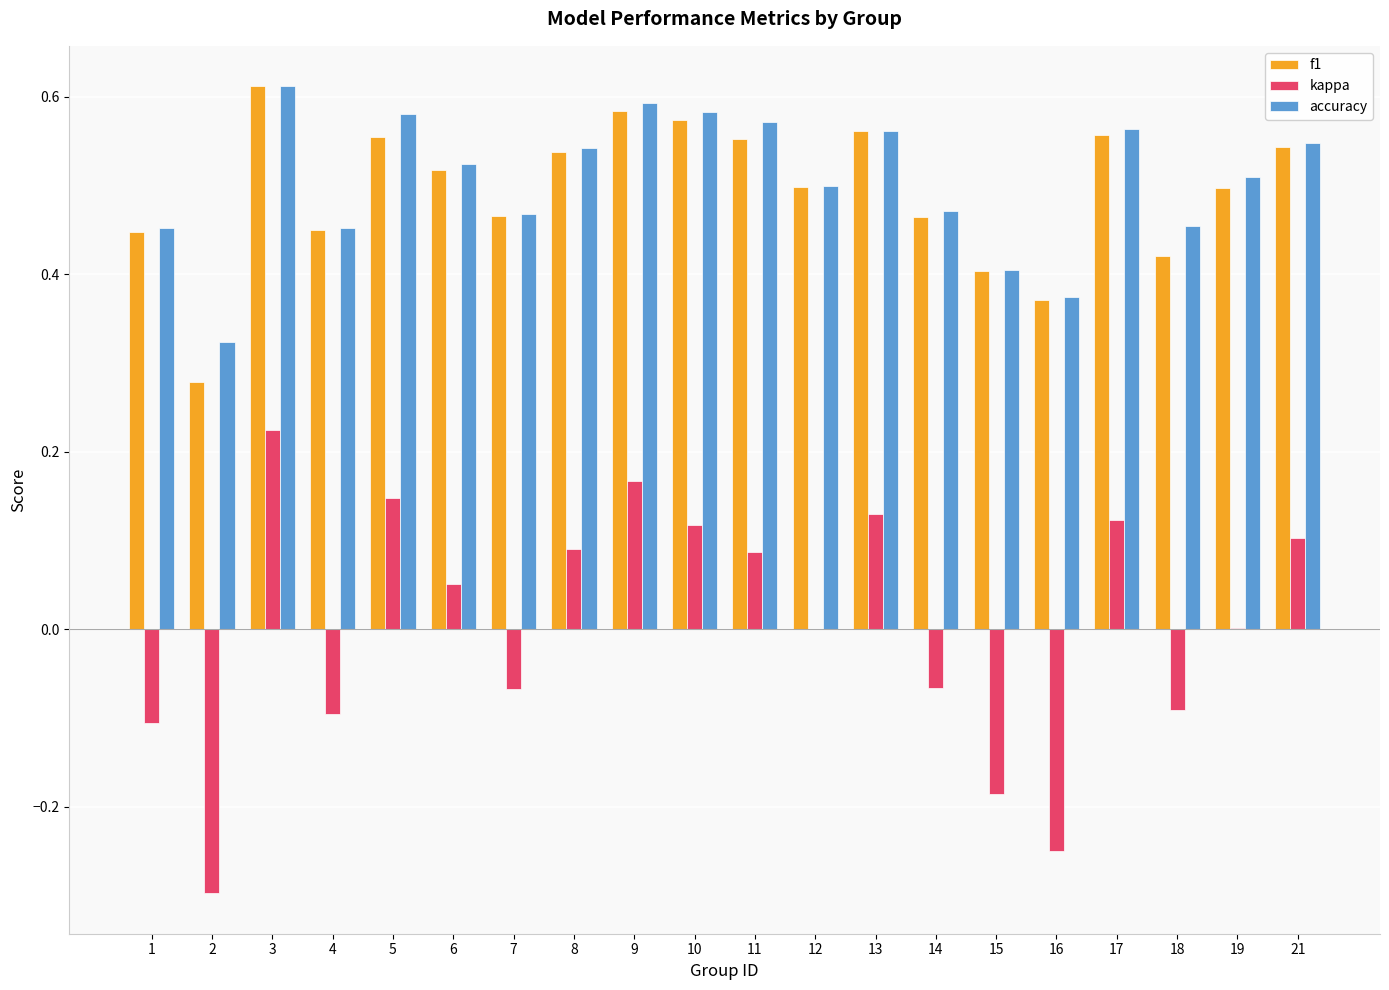

Is it true that f1 equals 0.5 at 8?

True